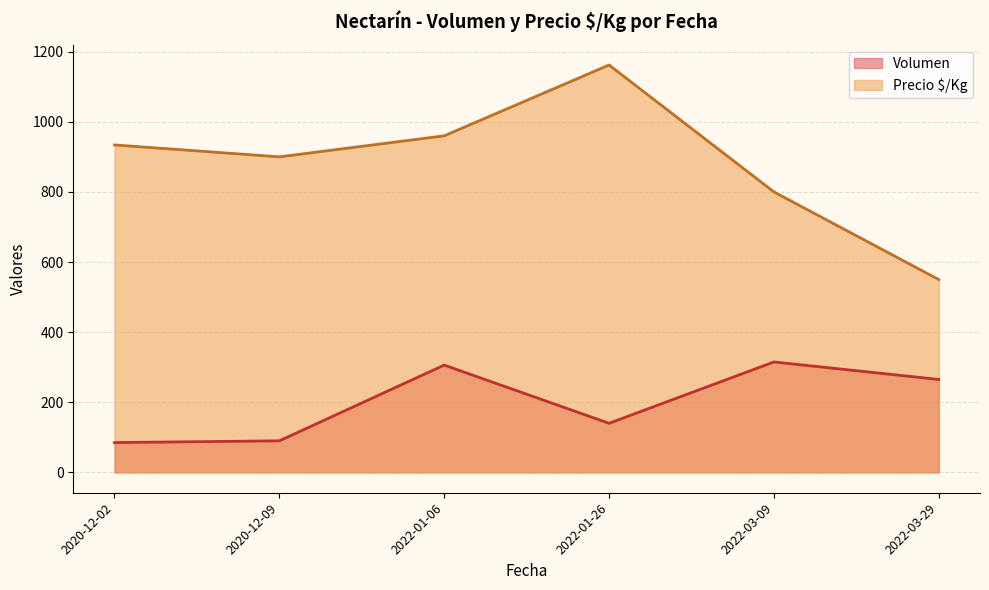

What are all the series names shown in the legend?

Volumen, Precio $/Kg